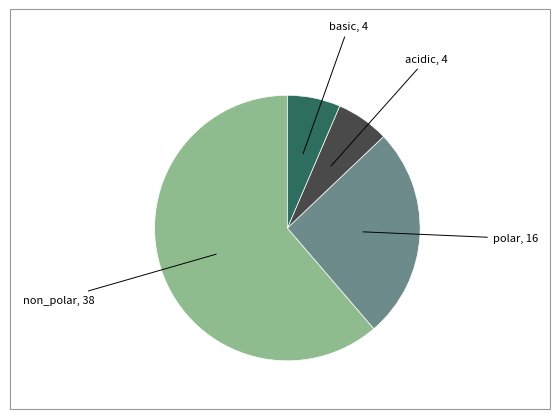

Is there any slice that represents more than half of the pie?

Yes